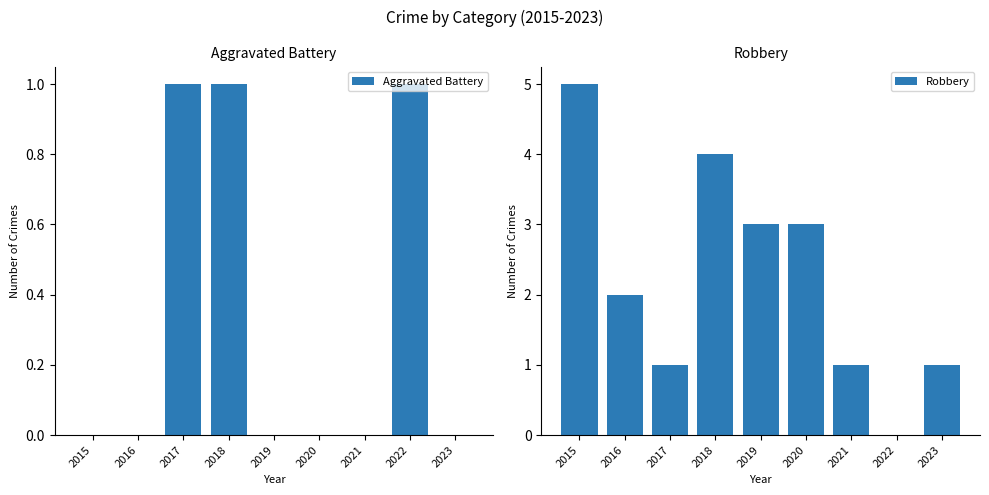

Reading right to left, transcribe all the data shown in this chart.

Aggravated Battery: 2023=0	2022=1	2021=0	2020=0	2019=0	2018=1	2017=1	2016=0	2015=0
Robbery: 2023=1	2022=0	2021=1	2020=3	2019=3	2018=4	2017=1	2016=2	2015=5